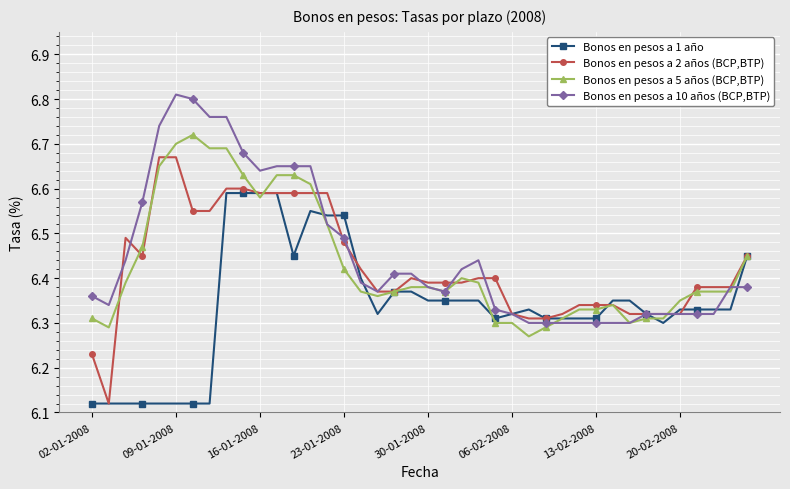

How many lines are shown in the chart?

4